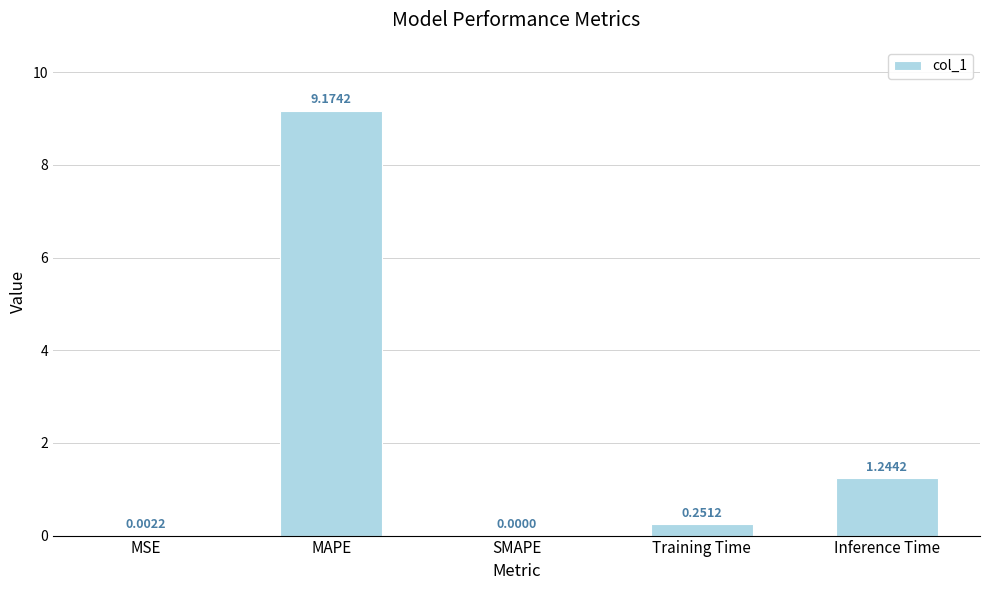

What is the sum of the values at Inference Time and Training Time?

1.5